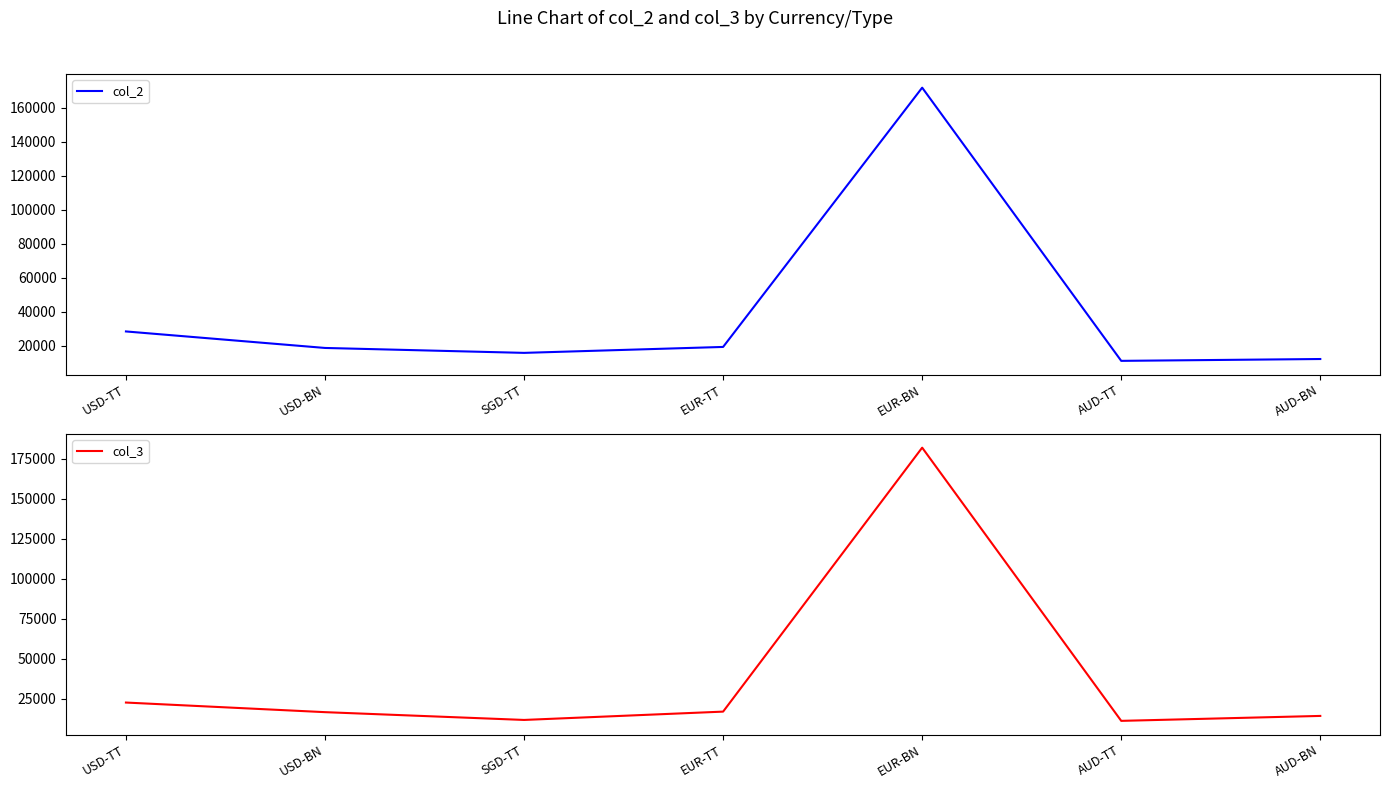

Between USD-BN and AUD-BN, which series saw the biggest shift?

col_2